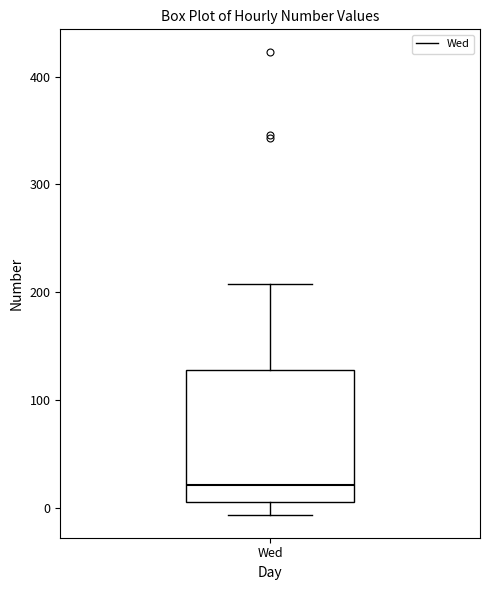

Read this box plot against the y-axis: the position of the median line, the range covered by the box, and the ends of both whiskers. The values are not printed on the chart, so give them approximately, as read against the axis.

median 20, box 10 to 130, whiskers -10 to 210